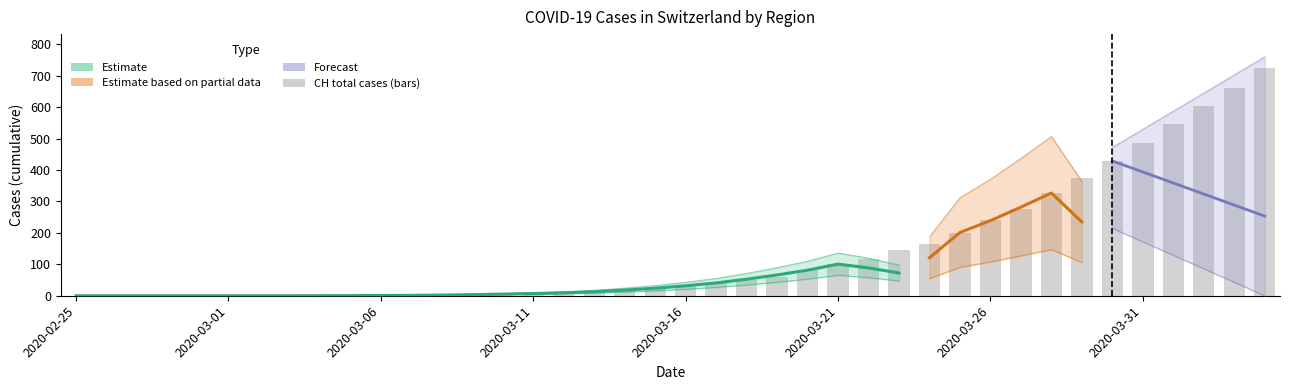

Approximately how many times larger is the value at 28 compared to 30?

0.7